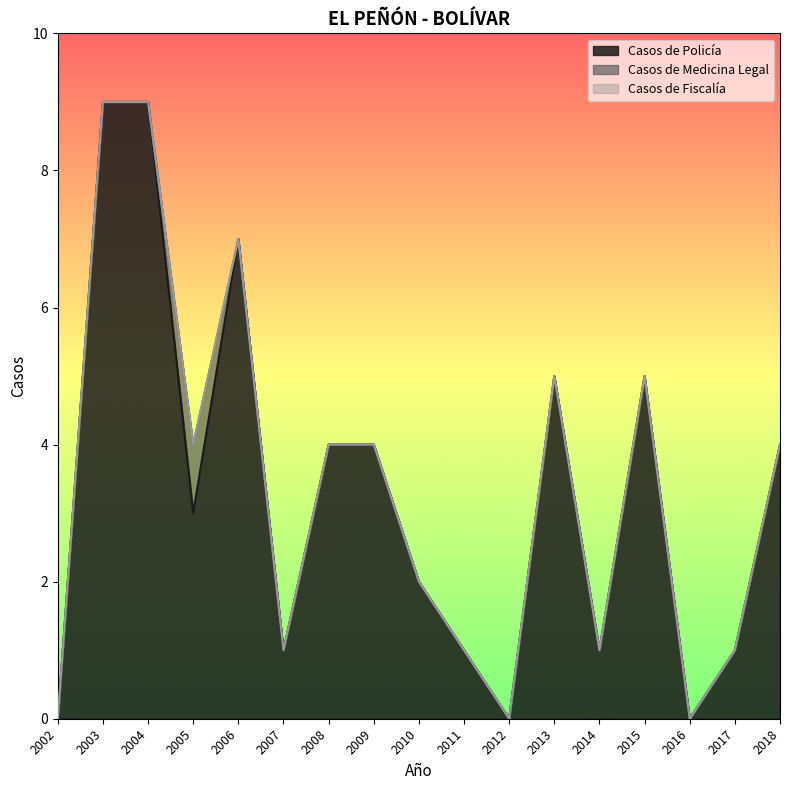

Which has a higher value, 2012 or 2005?

2005